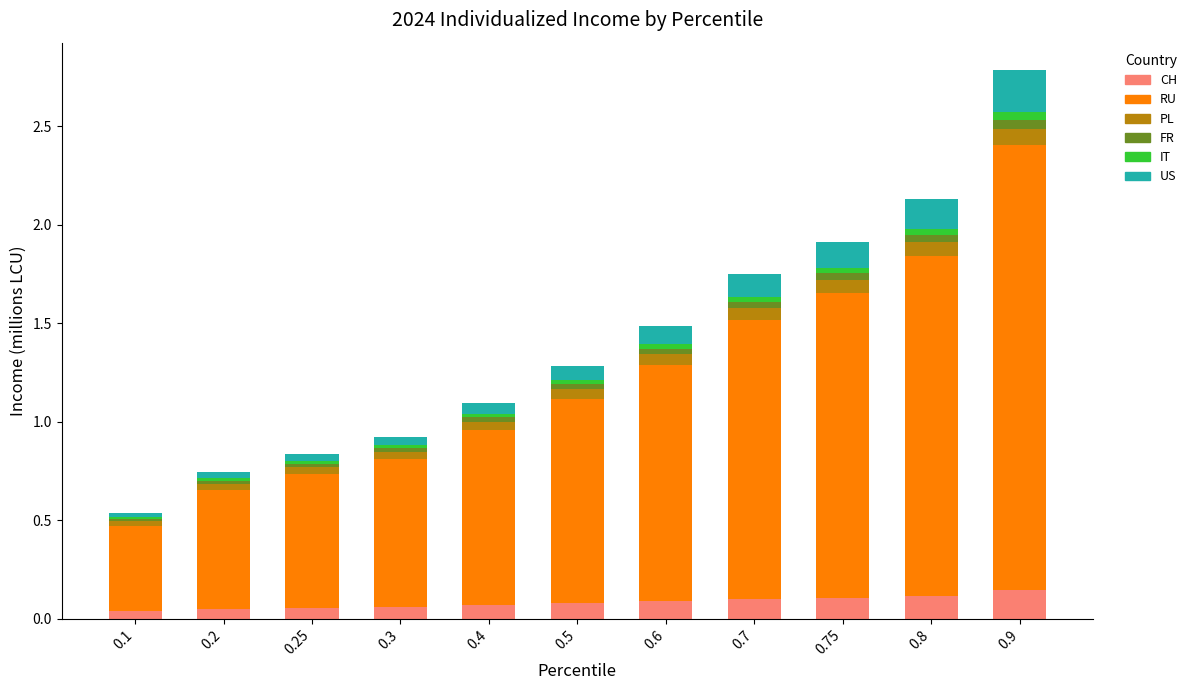

The value of CH at 0.6 is 0.1. True or false?

True